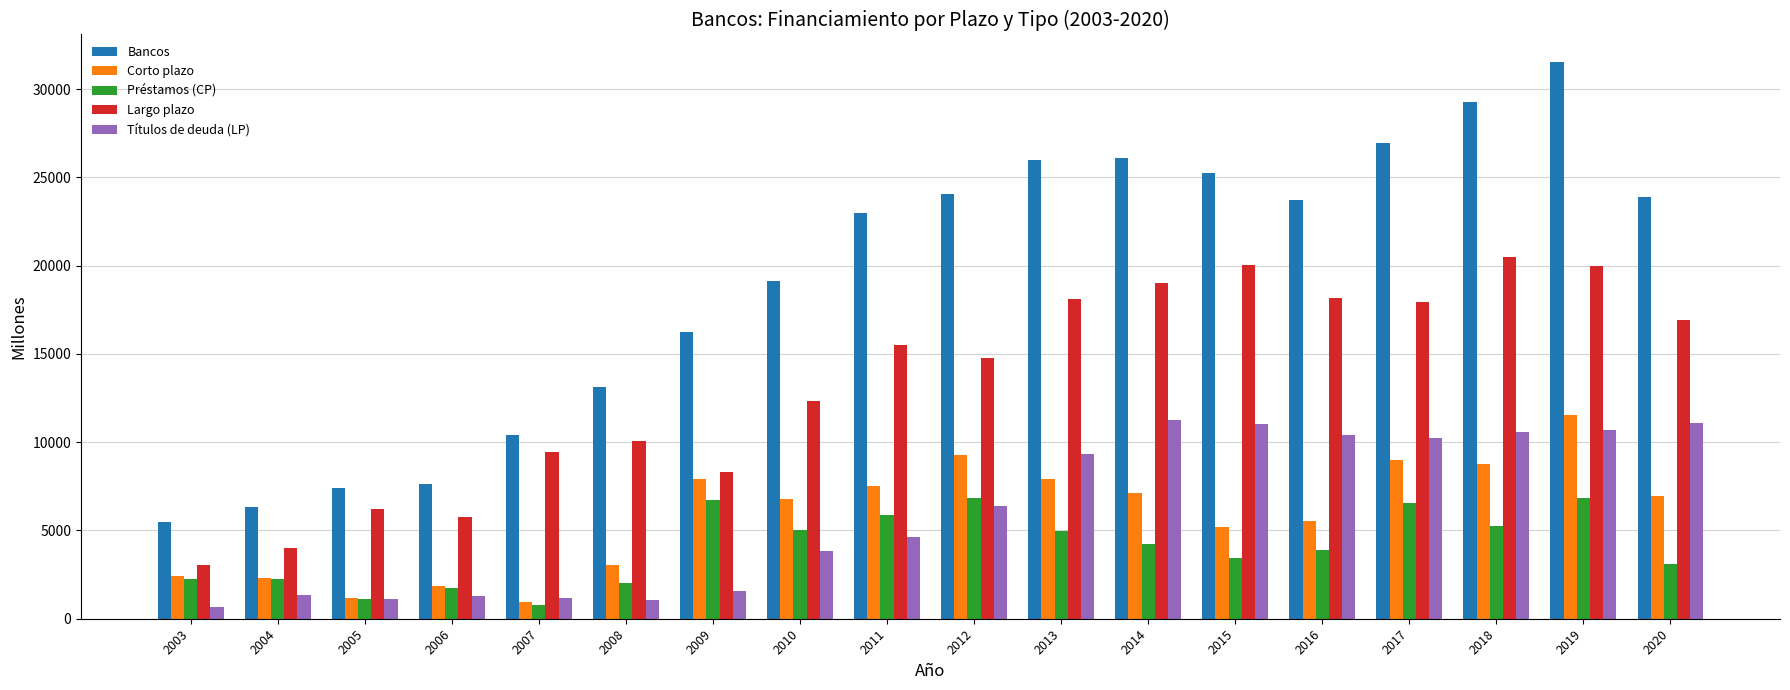

What is the total value across all series at 2018?

74324